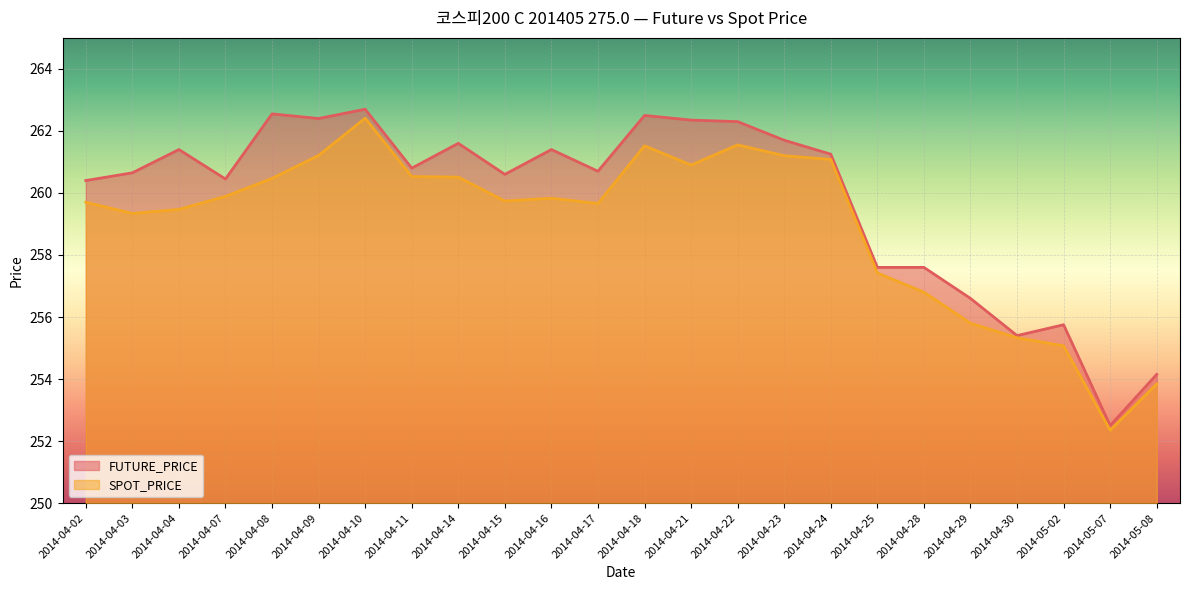

List the labels in order of FUTURE_PRICE value, largest first.

2014-04-10, 2014-04-08, 2014-04-18, 2014-04-09, 2014-04-21, 2014-04-22, 2014-04-23, 2014-04-14, 2014-04-04, 2014-04-16, 2014-04-24, 2014-04-11, 2014-04-17, 2014-04-03, 2014-04-15, 2014-04-07, 2014-04-02, 2014-04-25, 2014-04-28, 2014-04-29, 2014-05-02, 2014-04-30, 2014-05-08, 2014-05-07